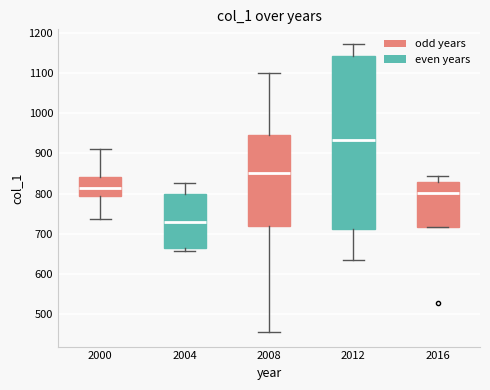

Comparing the boxes themselves (not the whiskers), which one is the tallest?

2012